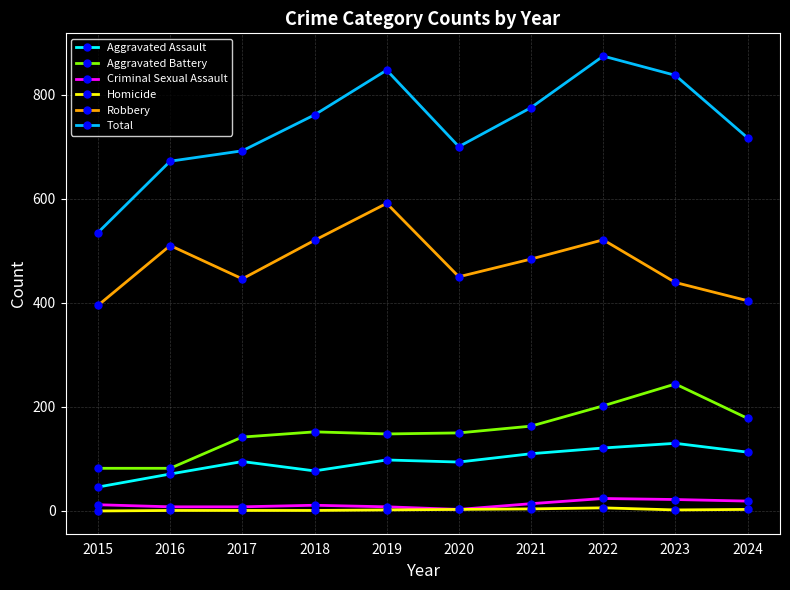

How many values in the Homicide series are below 2?

4